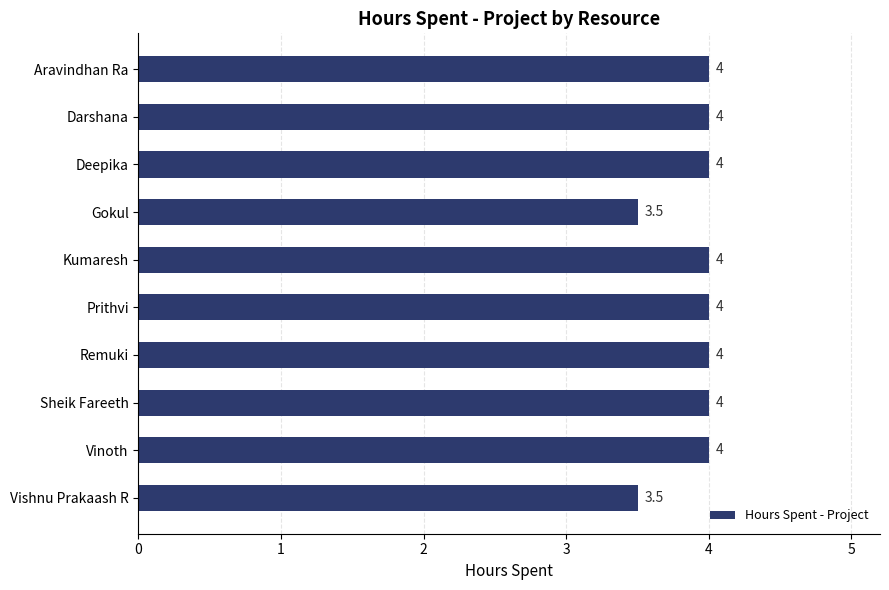

Reading bottom to top, transcribe all the data shown in this chart.

3.5	4.0	4.0	4.0	4.0	4.0	3.5	4.0	4.0	4.0